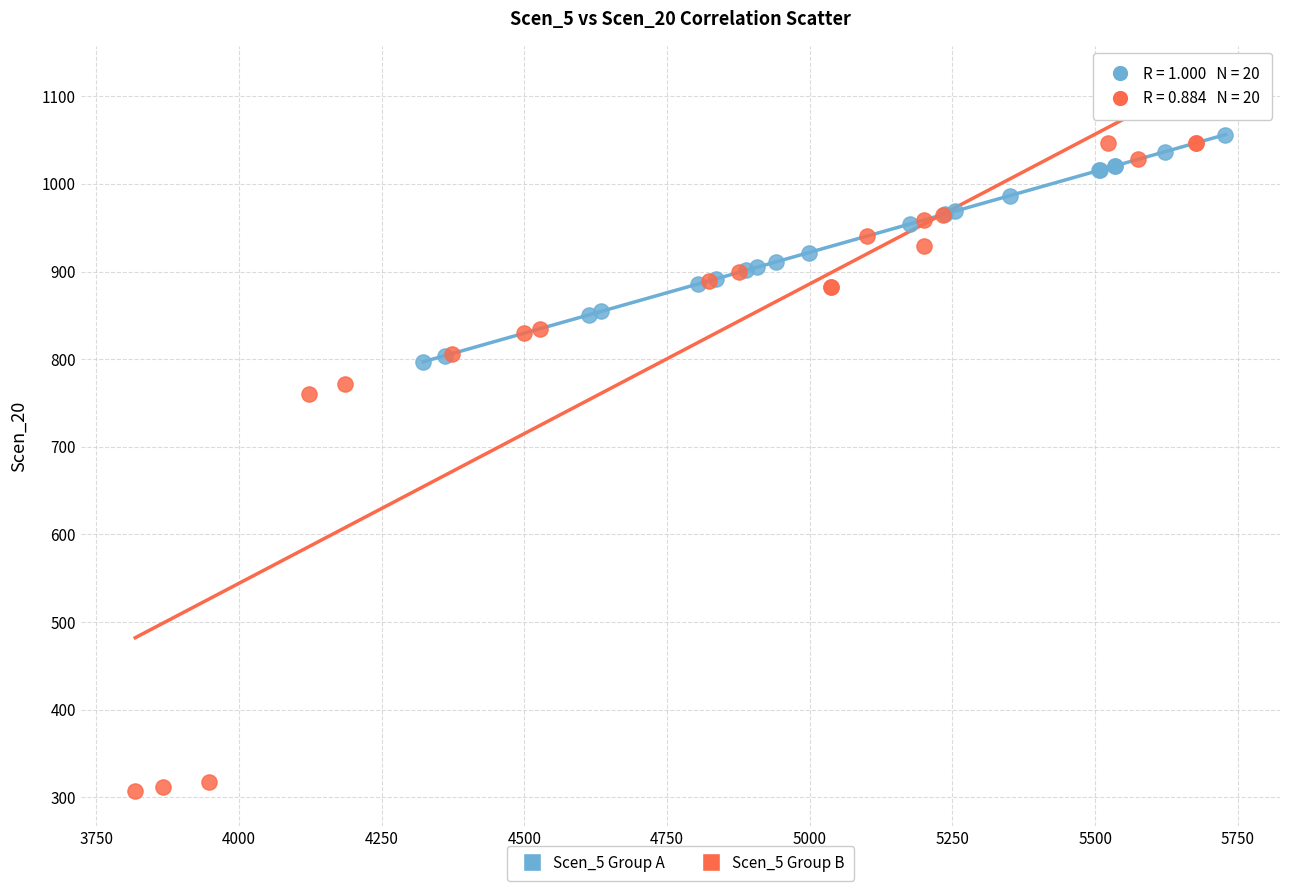

Which series reaches the minimum Y coordinate?

Scen_5 Group B